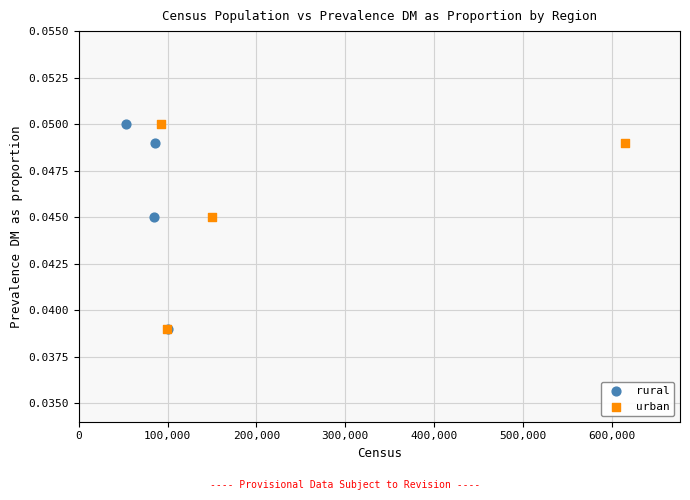

What are all the series names shown in the legend?

rural, urban